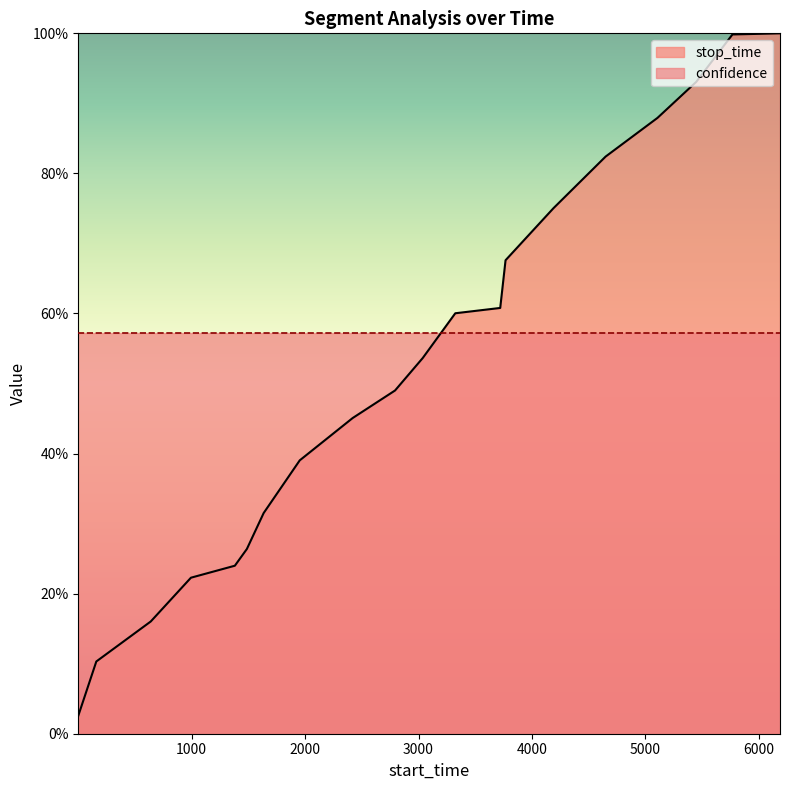

What is the value of the 15th point from the left?

0.8